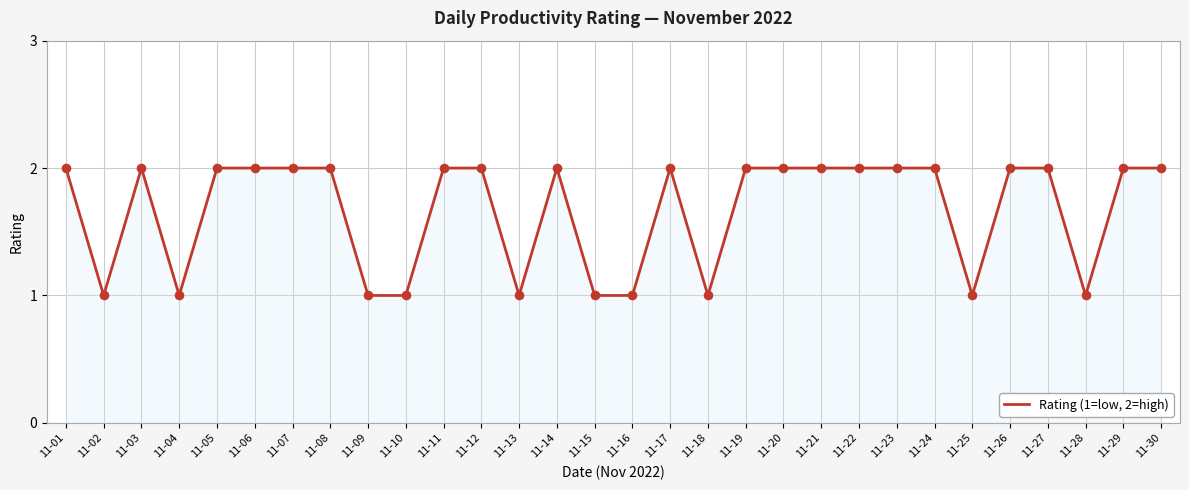

What is the ratio of the value at 11-20 to the value at 11-23?

1.0